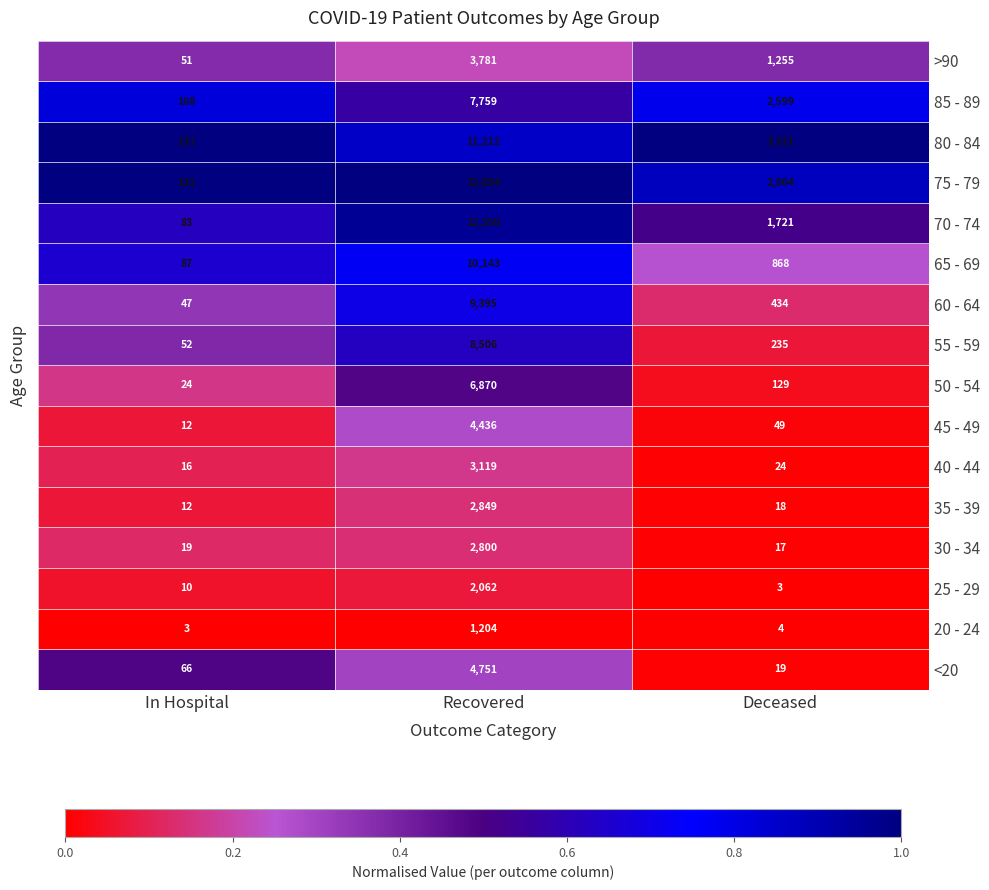

Is the value of 30 - 34 at In Hospital greater than the value of 70 - 74 at In Hospital?

No